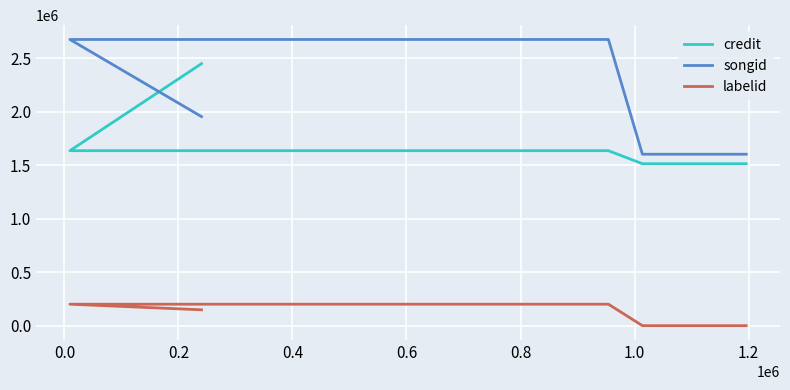

At which label does songid first exceed 1952749?

0.2